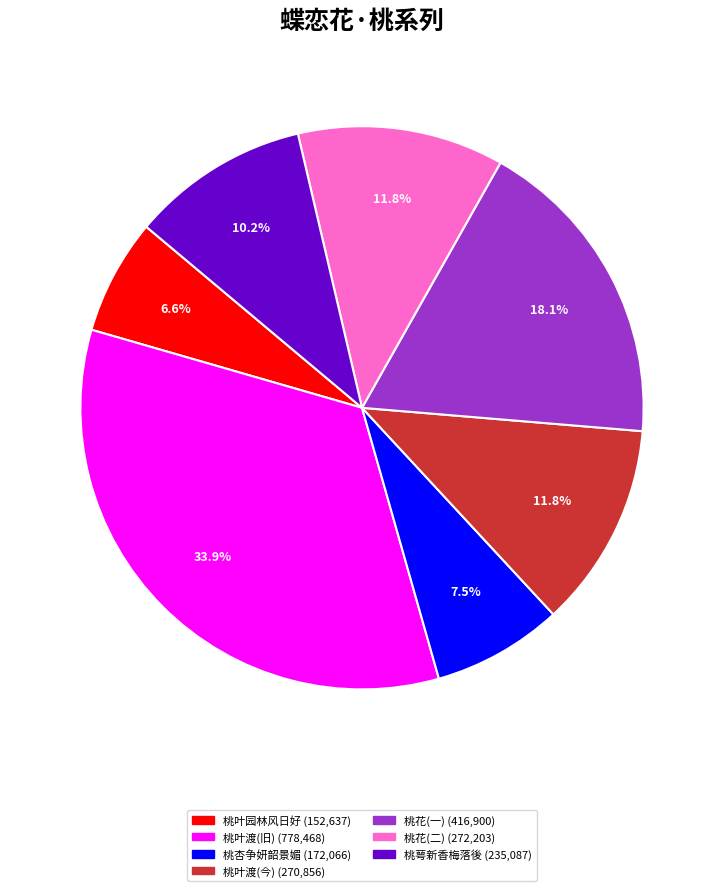

Does any single category account for the majority?

No